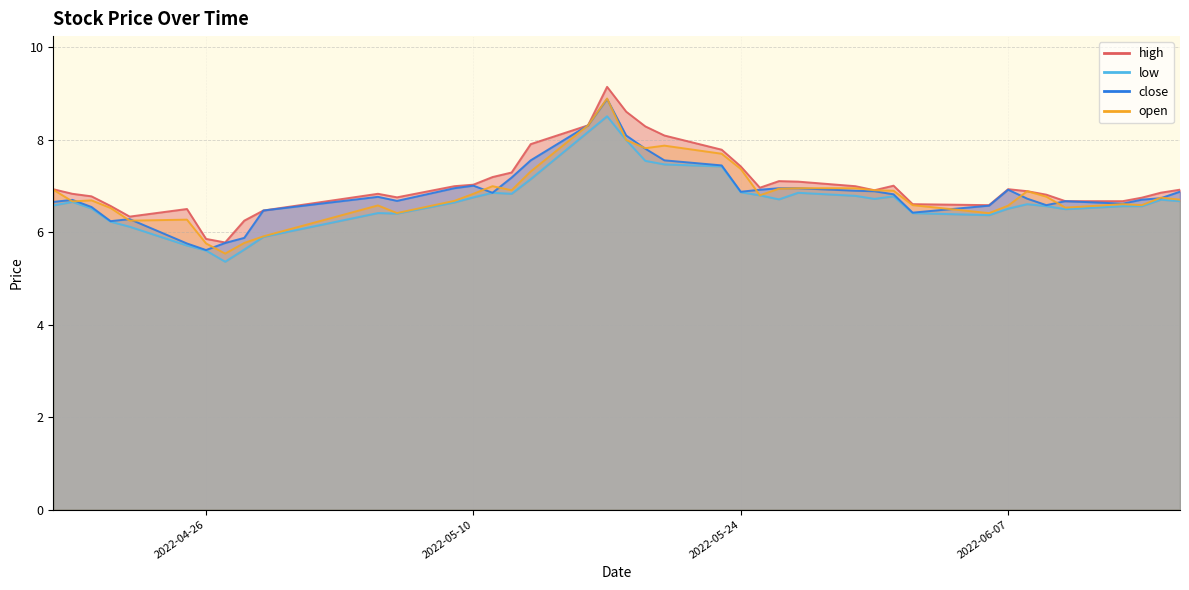

True or false: low and open intersect in this chart.

False